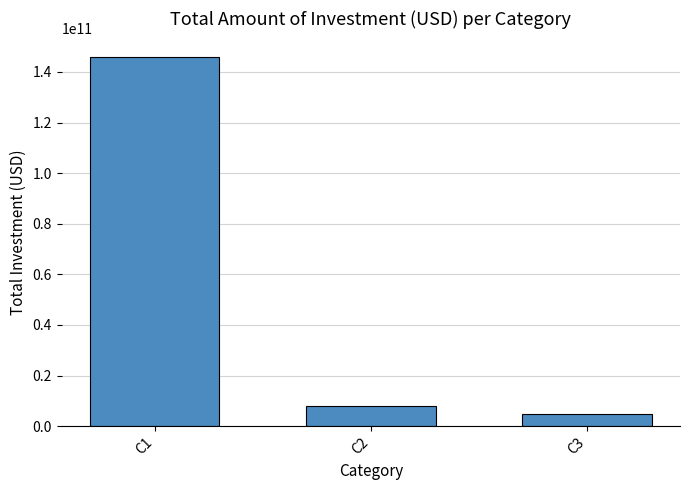

At which category does the chart reach its peak across all series?

C1